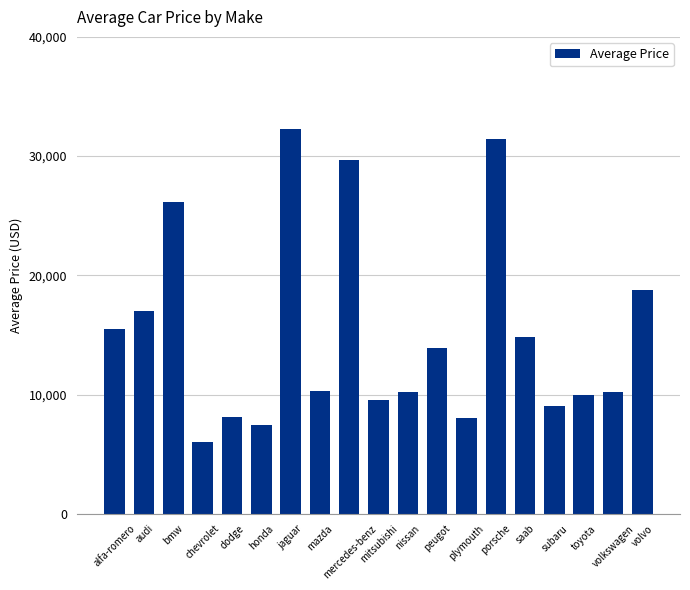

Is it true that the value at jaguar is 32250?

True